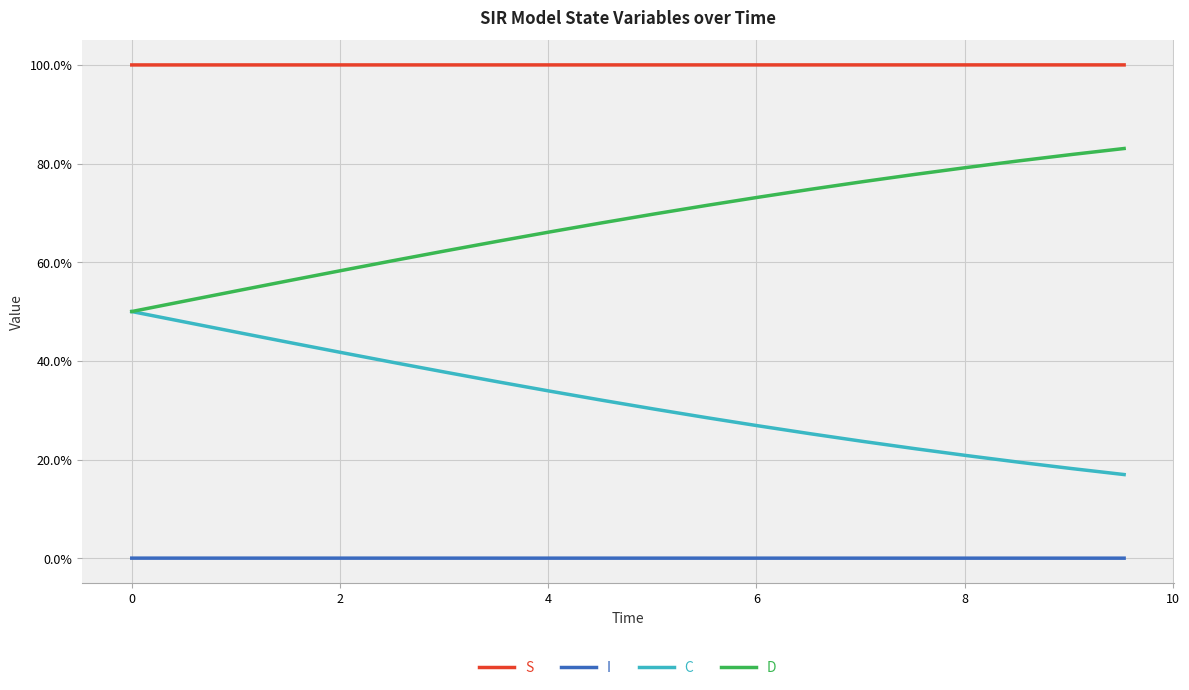

Count the C values in the range 0 to 1.

20